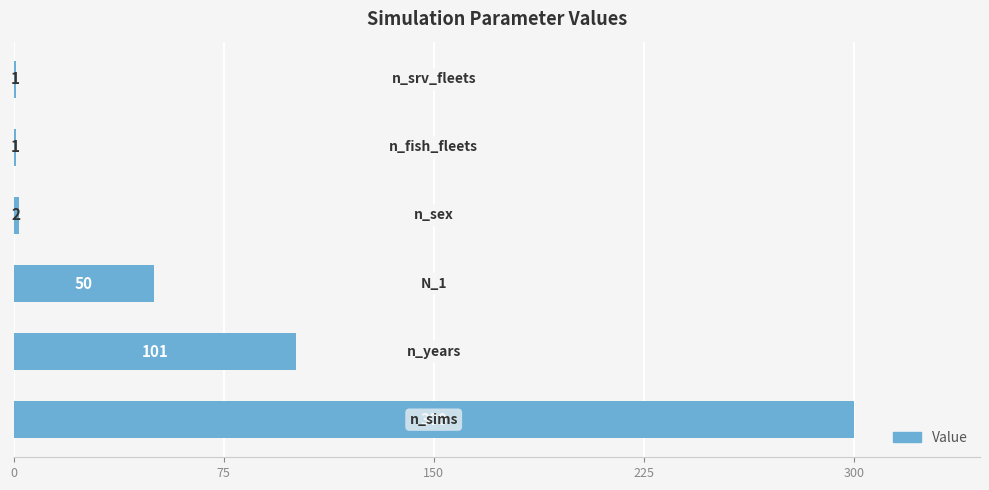

How many data points does each series have?

6